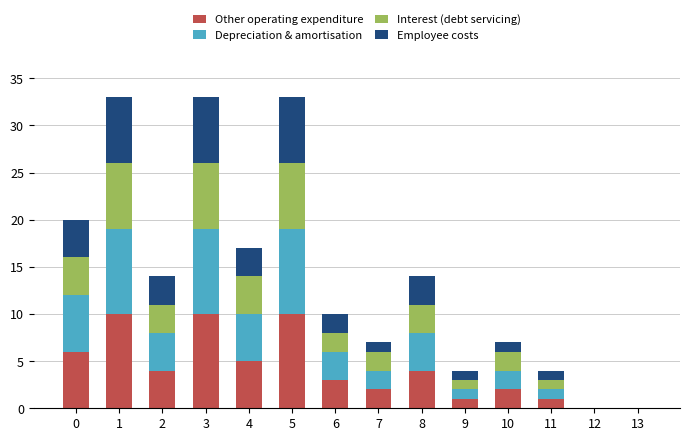

What is the total value across all series at 0?

20